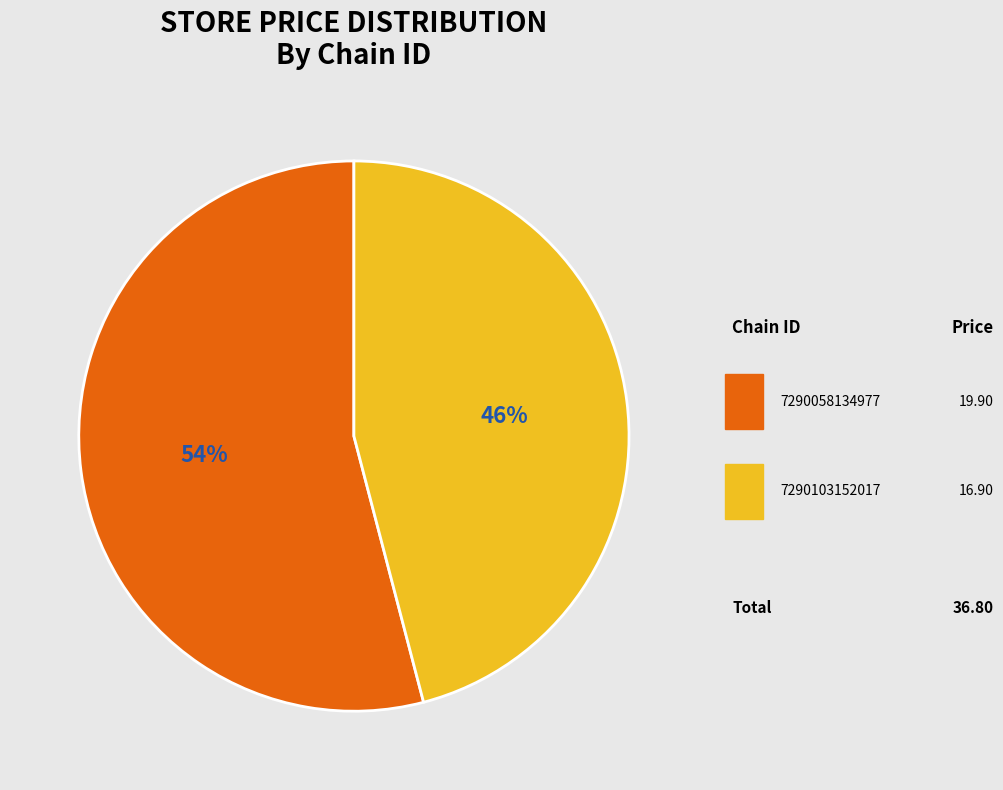

Does any single category account for the majority?

Yes